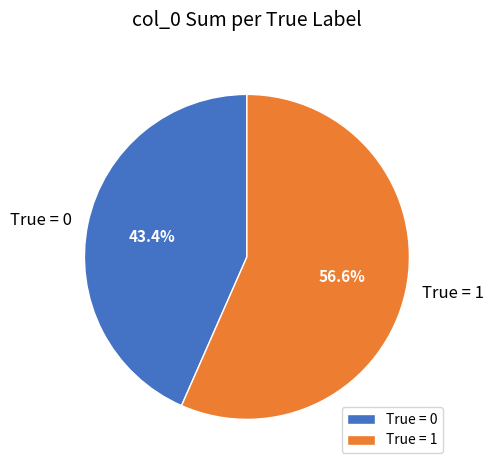

Does any single category account for the majority?

Yes